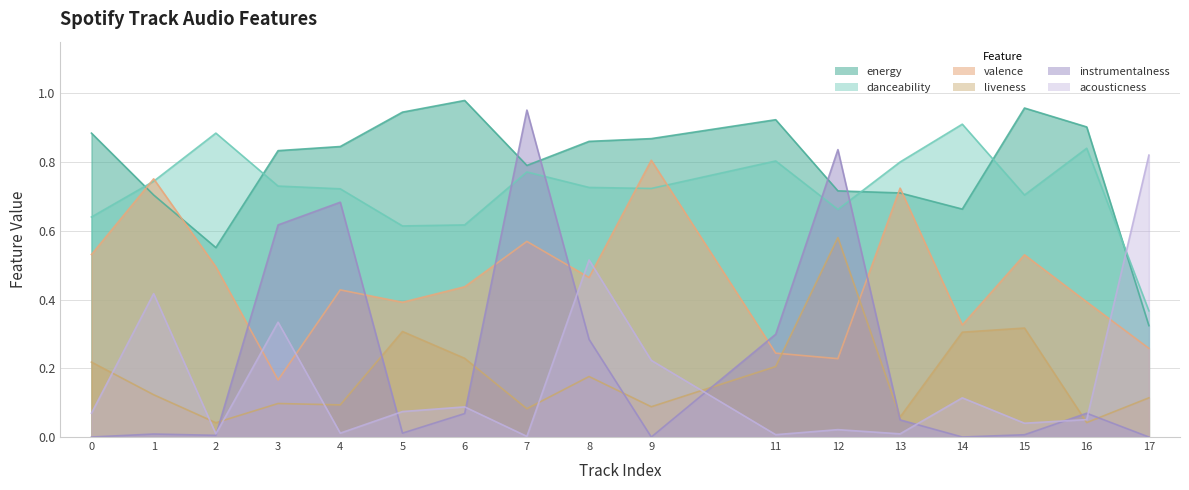

How many interior local peaks does the energy series have?

3